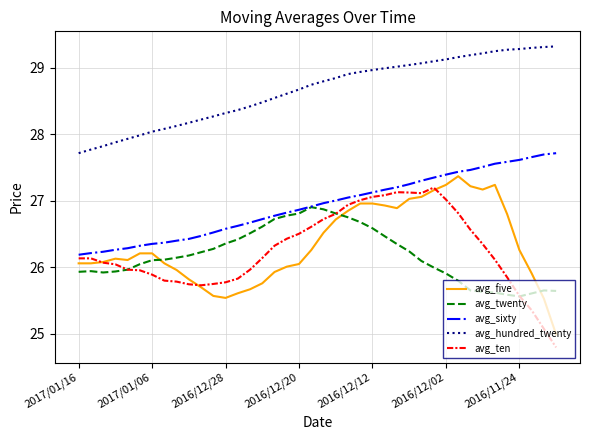

True or false: avg_hundred_twenty and avg_twenty cross at least once.

False